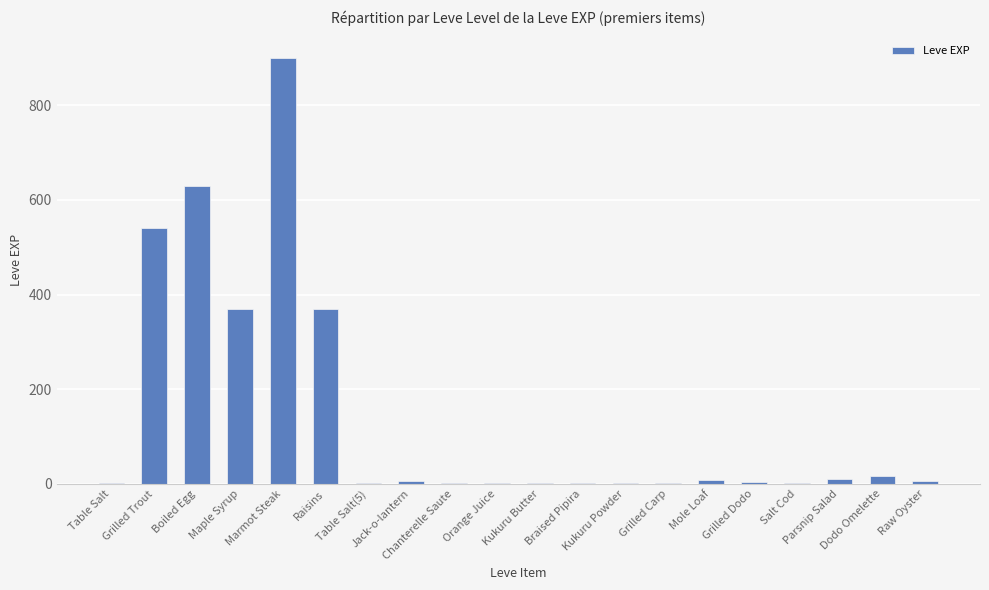

What is the change in value from Grilled Trout to Braised Pipira?

-537